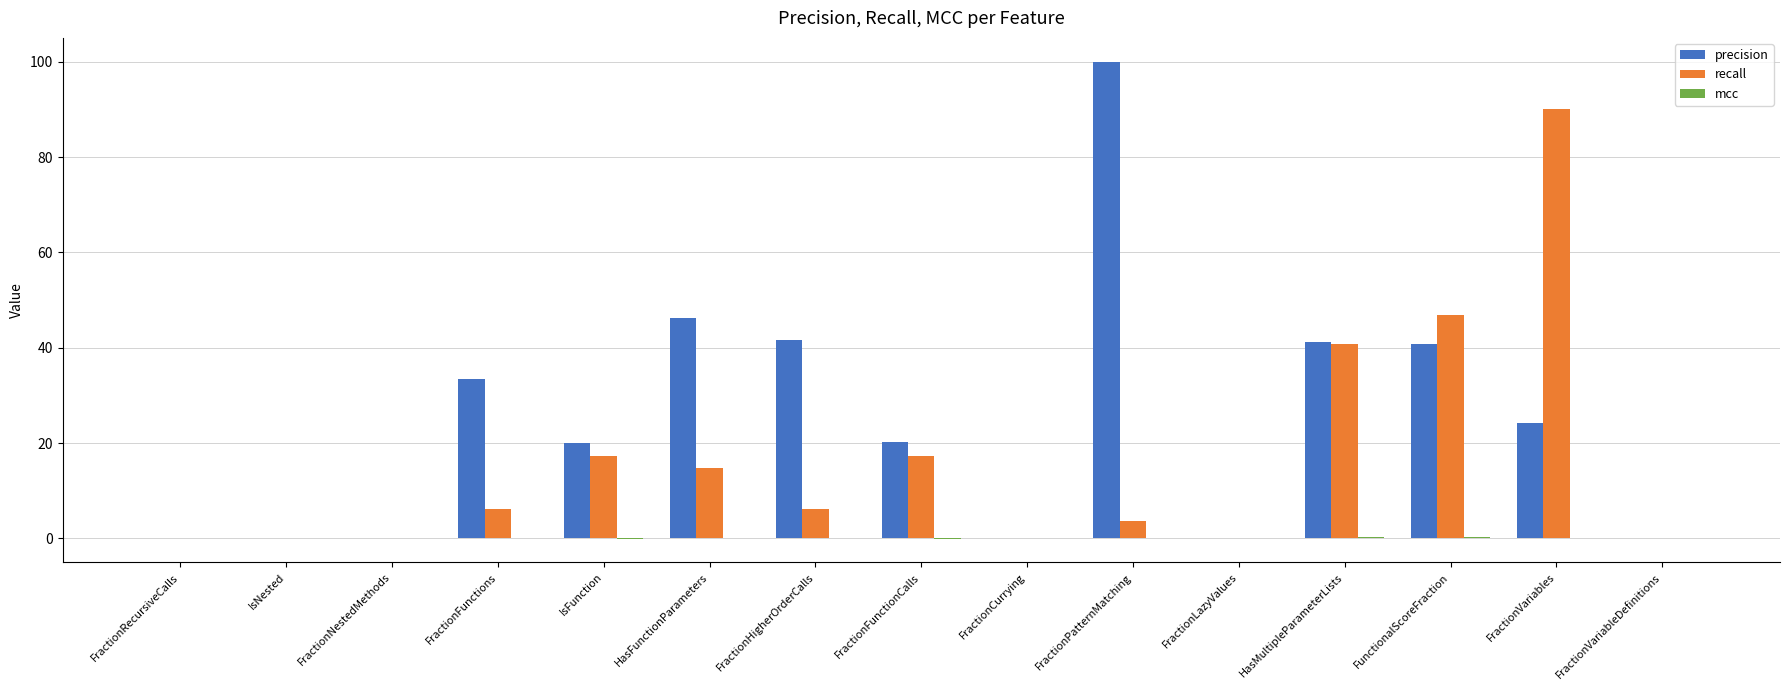

Which series changed the most between FractionFunctions and FractionLazyValues?

precision